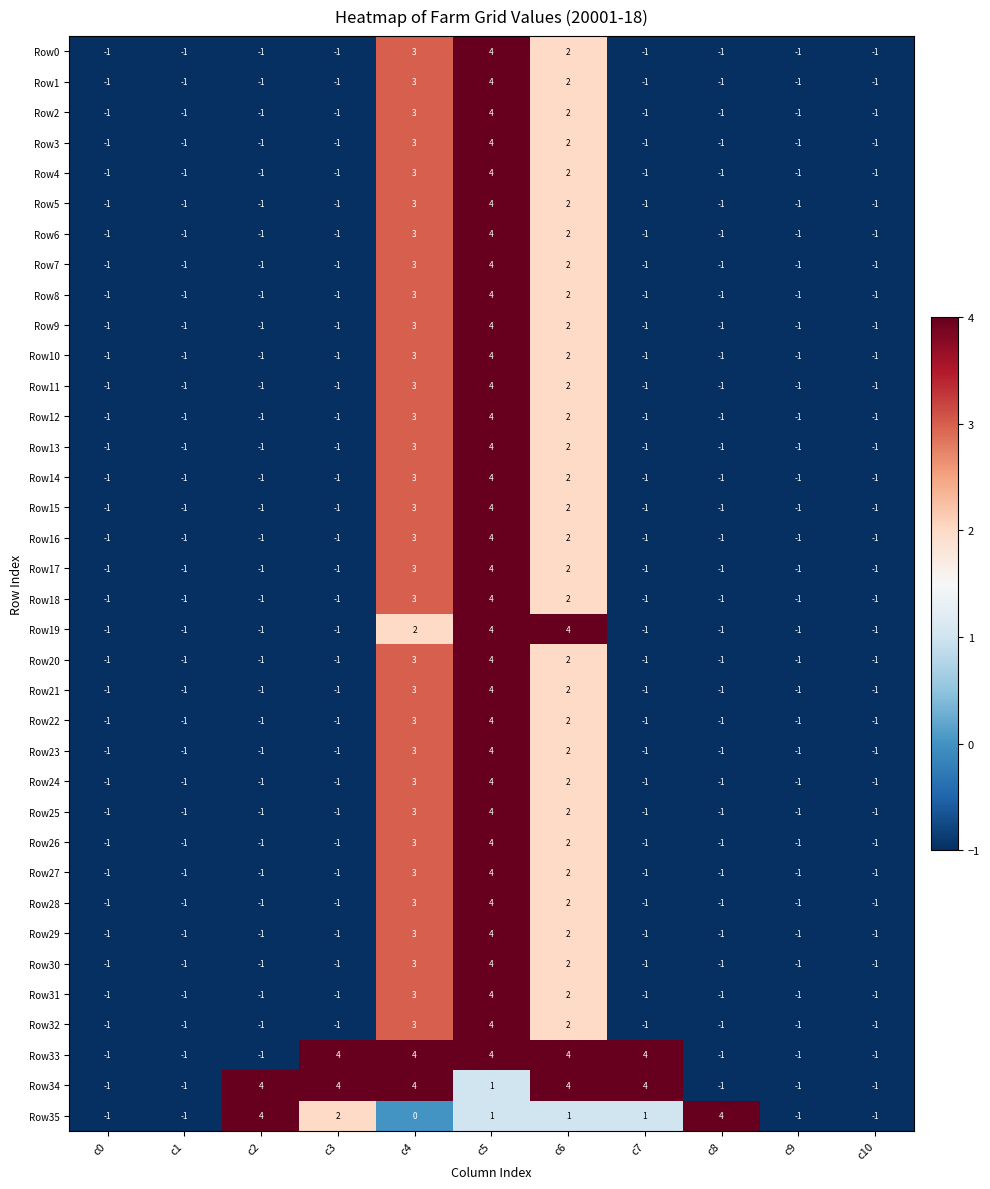

What is the spread (max minus min) of values at c7?

5